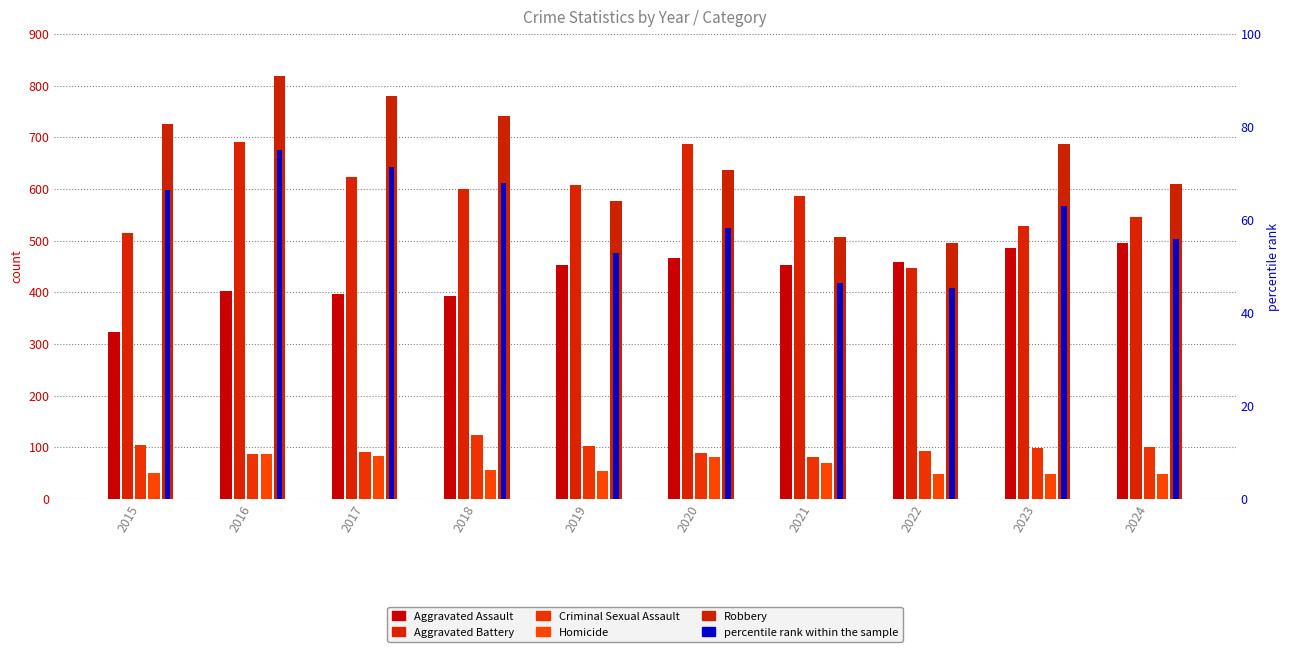

What is the difference between the maximum and minimum values in the Aggravated Battery series?

245